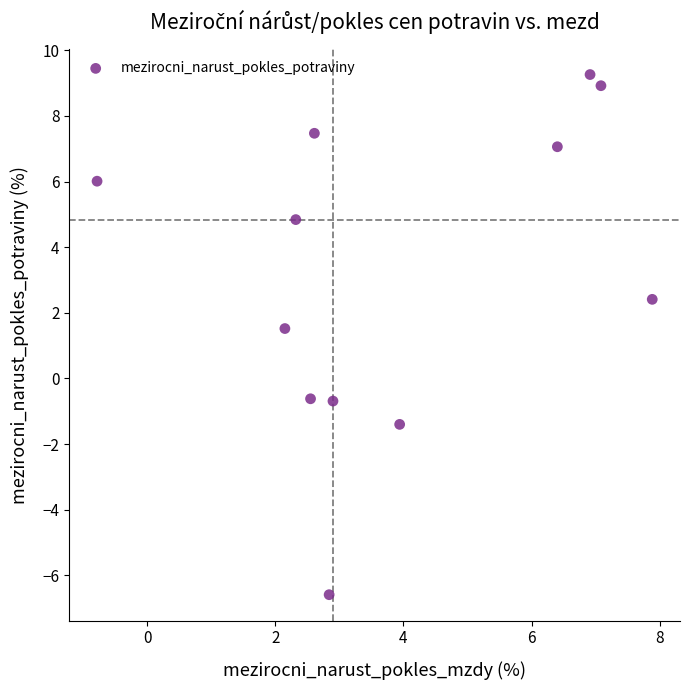

What is the range of X values (max minus min)?

8.7